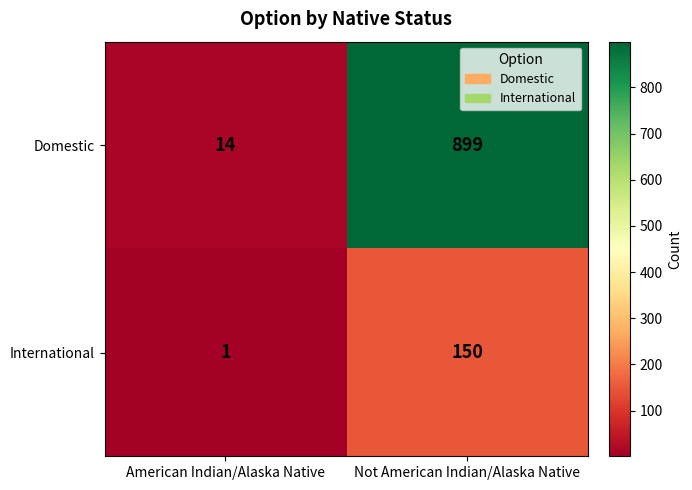

Is it true that International equals 1 at American Indian/Alaska Native?

True